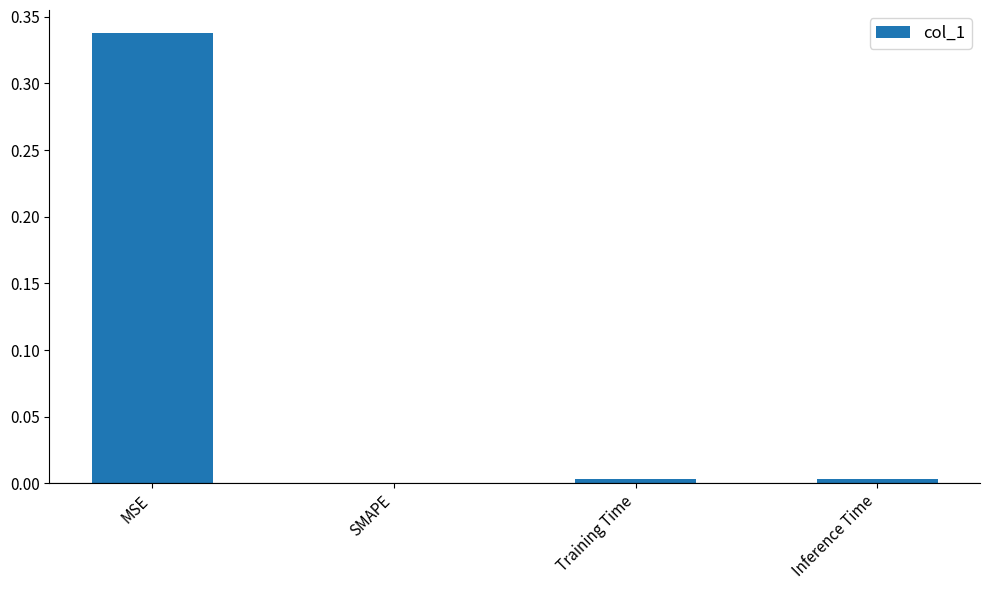

The chart shows a value of 0.0 at Inference Time. True or false?

True